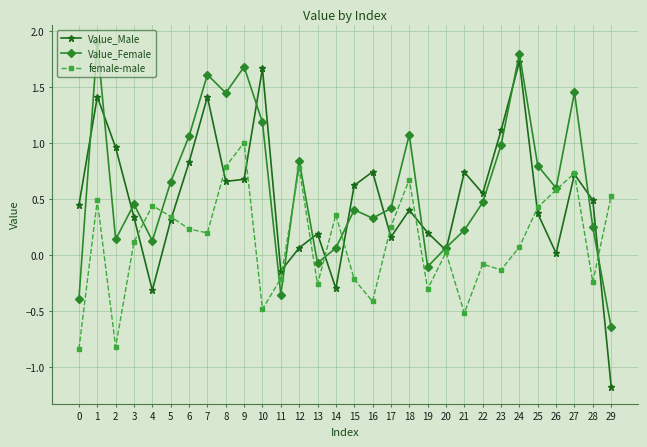

What is the maximum value shown in the chart?

1.9